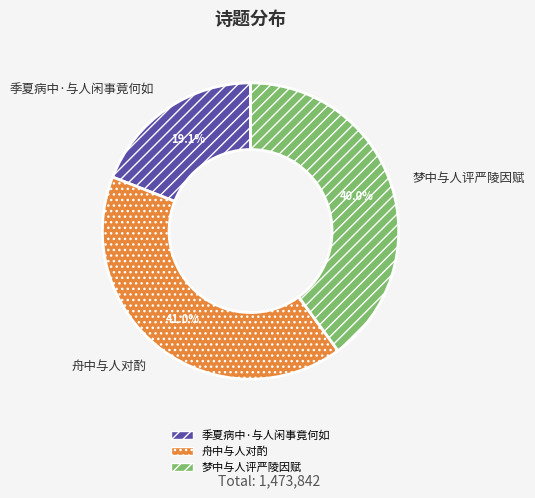

Is it true that 梦中与人评严陵因赋 is 40% of the pie?

True